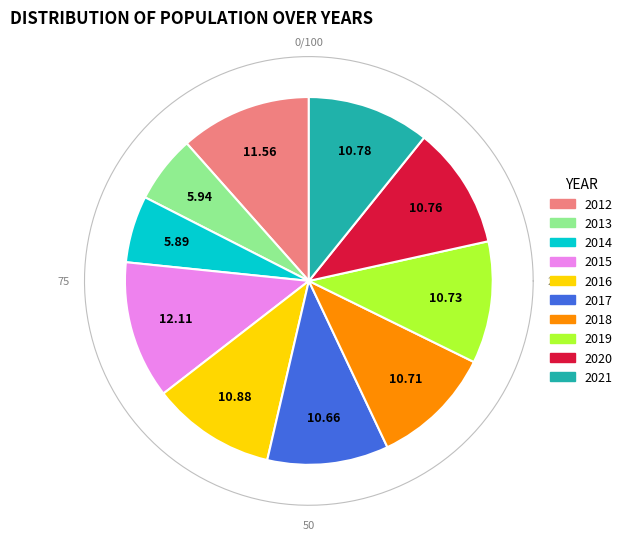

How many segments does this pie chart have?

10